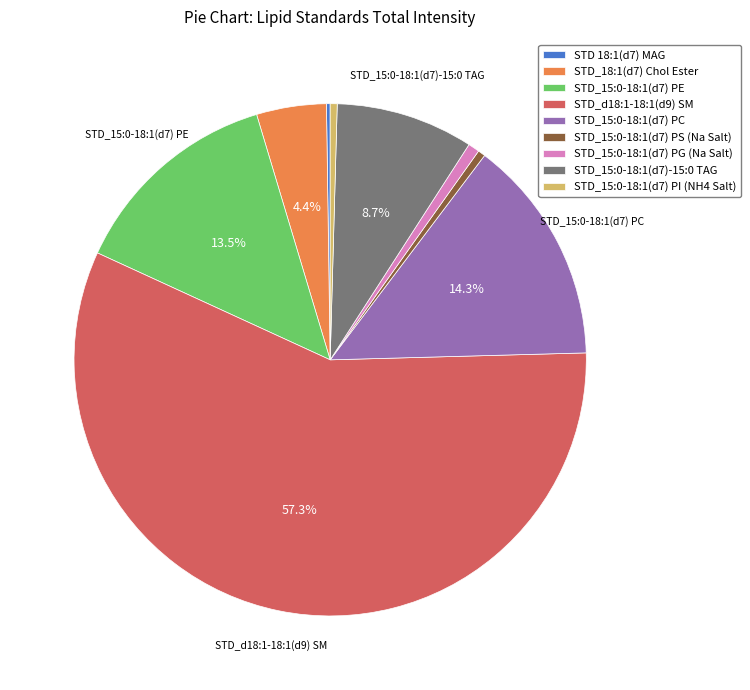

Does any single category account for the majority?

Yes